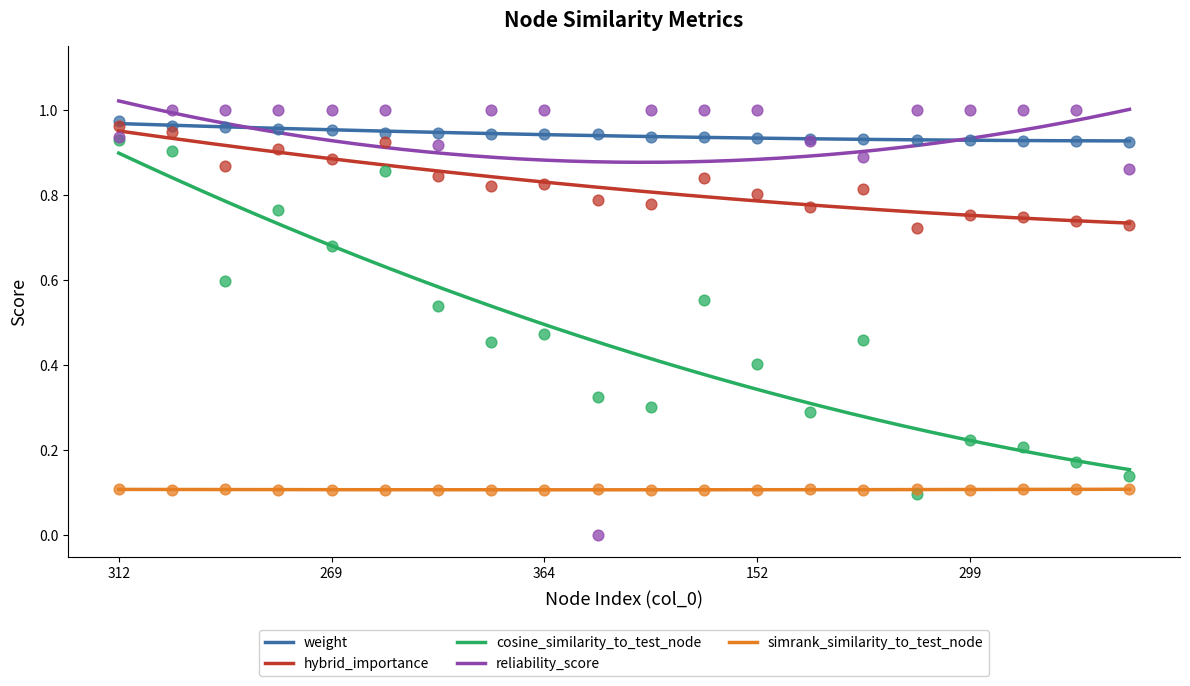

Which series has the largest total across all categories?

weight